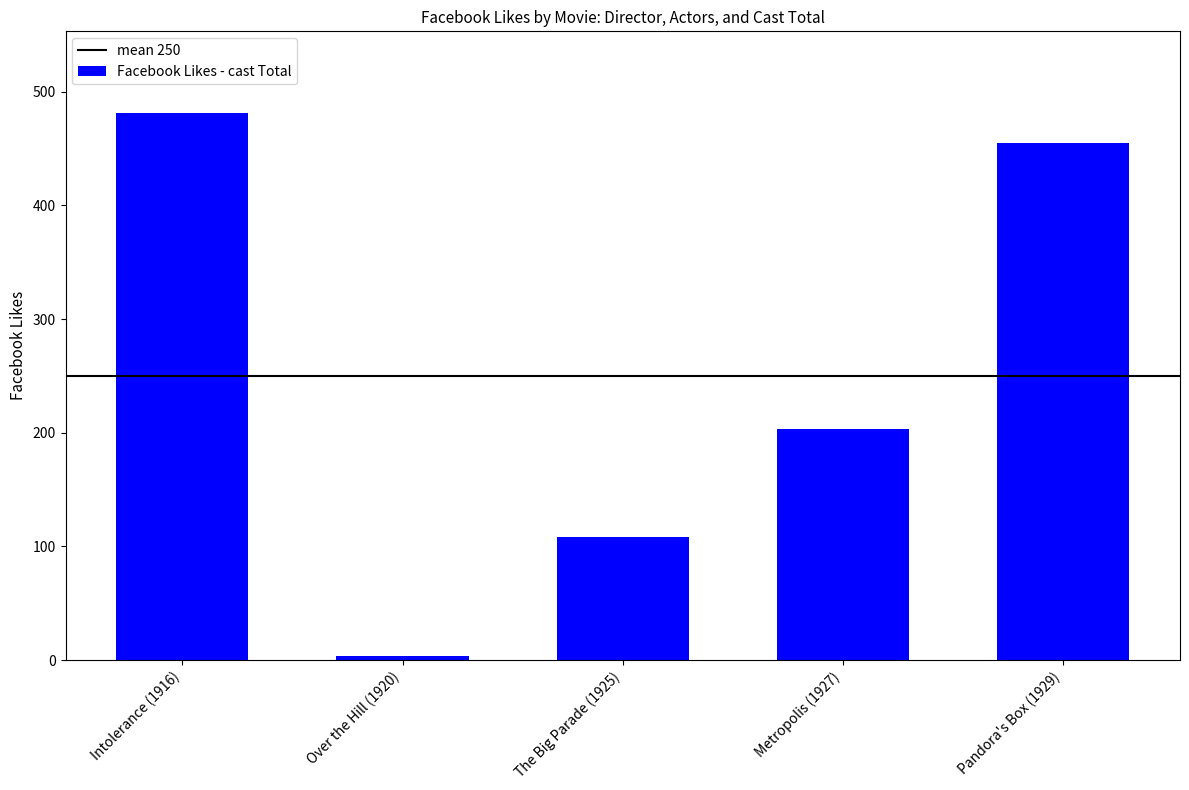

Between Over the Hill (1920) and Metropolis (1927), which is larger?

Metropolis (1927)